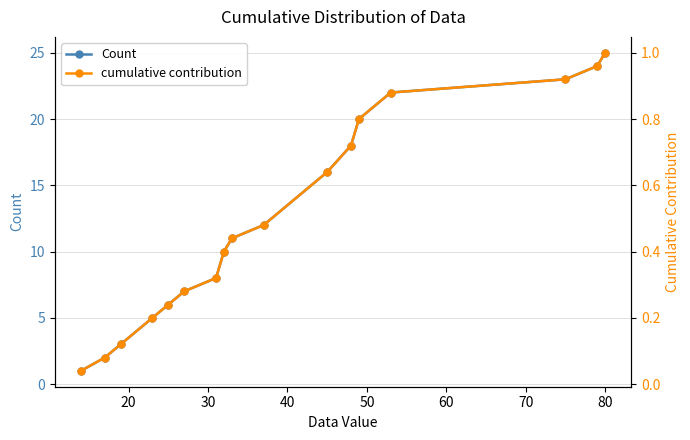

True or false: Count has more than 1 interior local peaks.

False